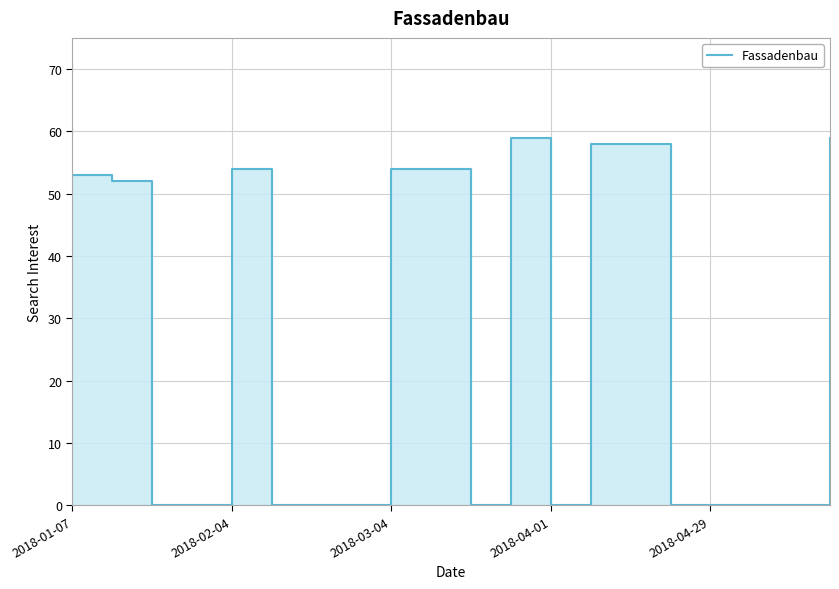

What is the change in value from 6 to 8?

+54